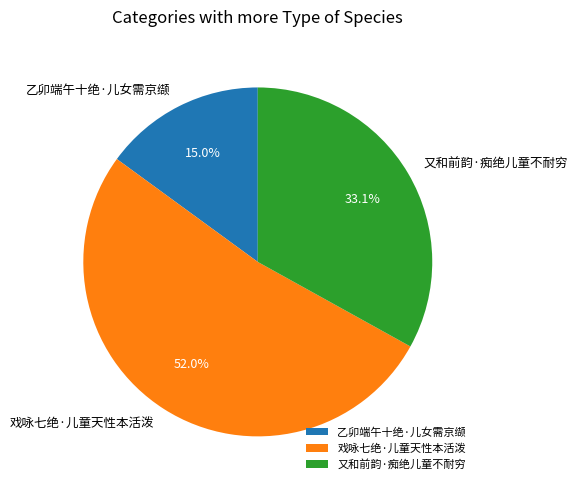

Rank the categories by value from lowest to highest.

乙卯端午十绝·儿女需京缬, 又和前韵·痴绝儿童不耐穷, 戏咏七绝·儿童天性本活泼